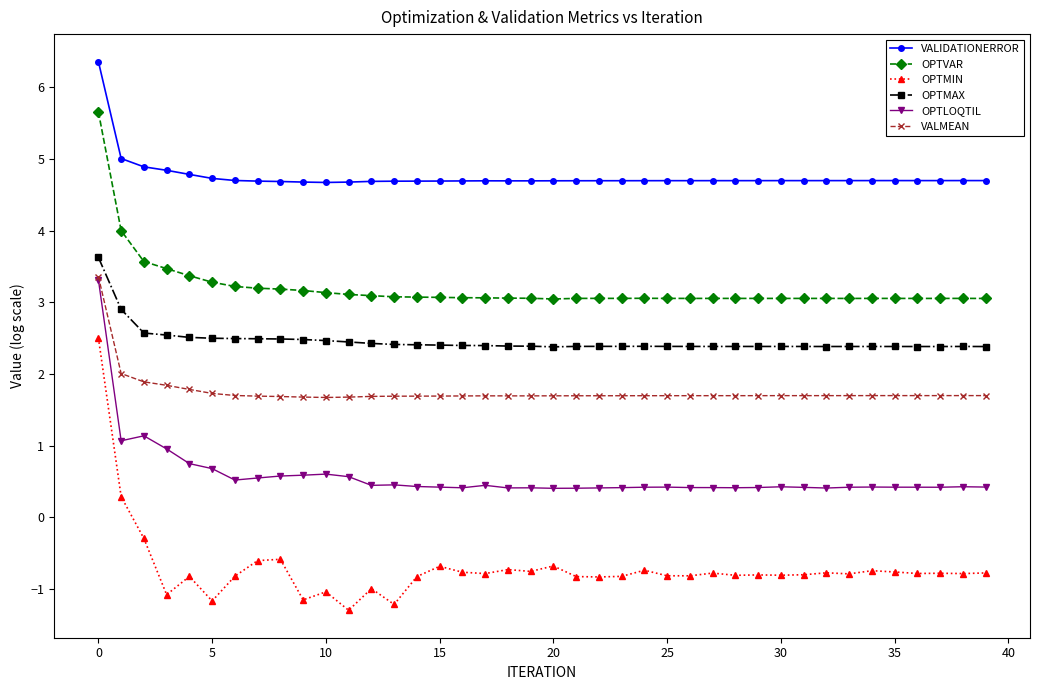

True or false: OPTLOQTIL and VALIDATIONERROR intersect in this chart.

False